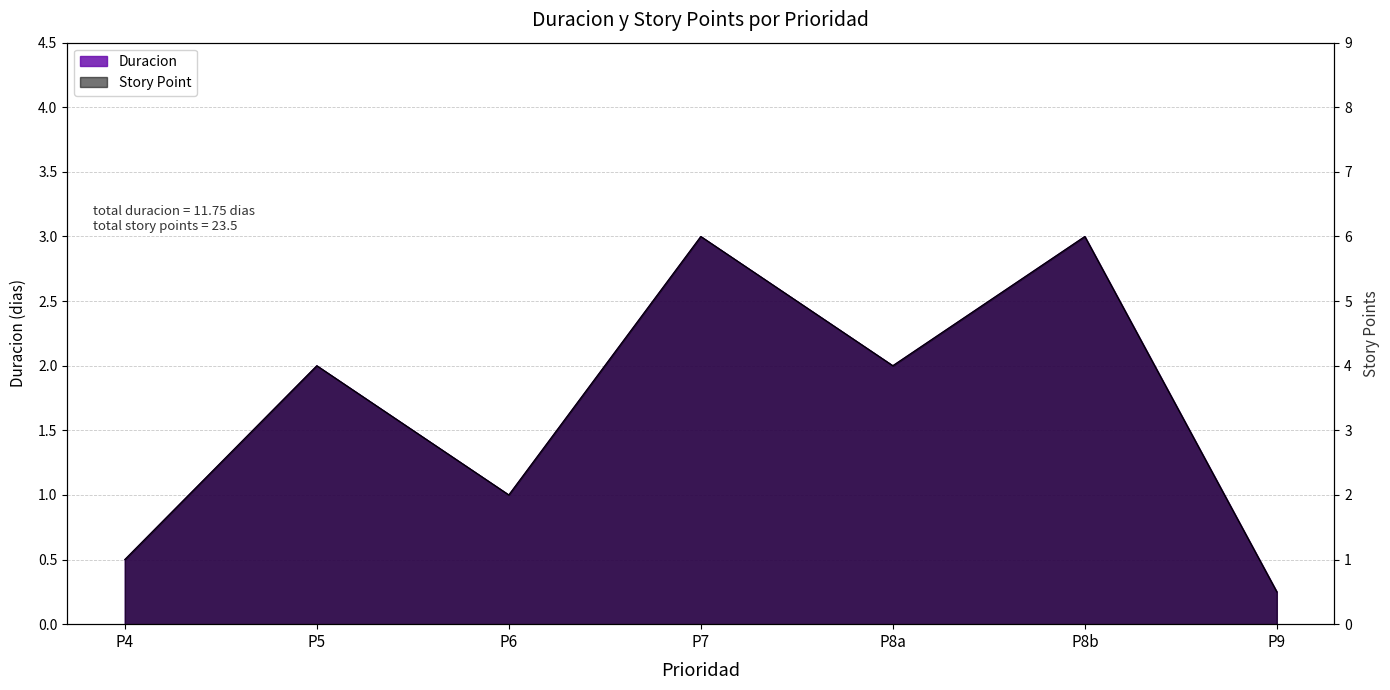

True or false: Story Point has more than 0 points higher than both neighbors.

True